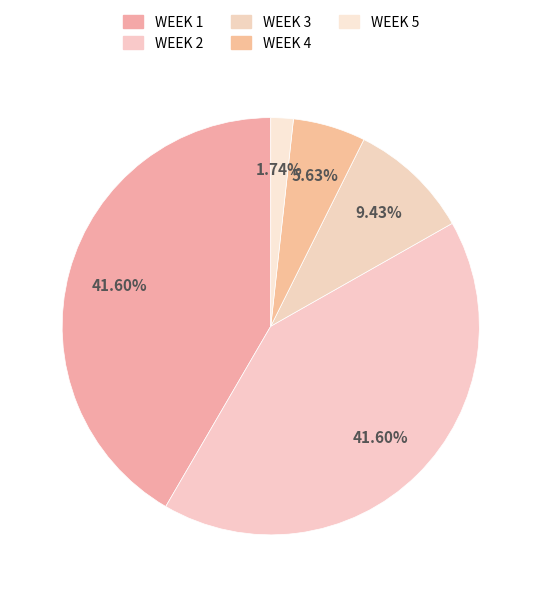

Which category has the smallest portion of the pie?

WEEK 5